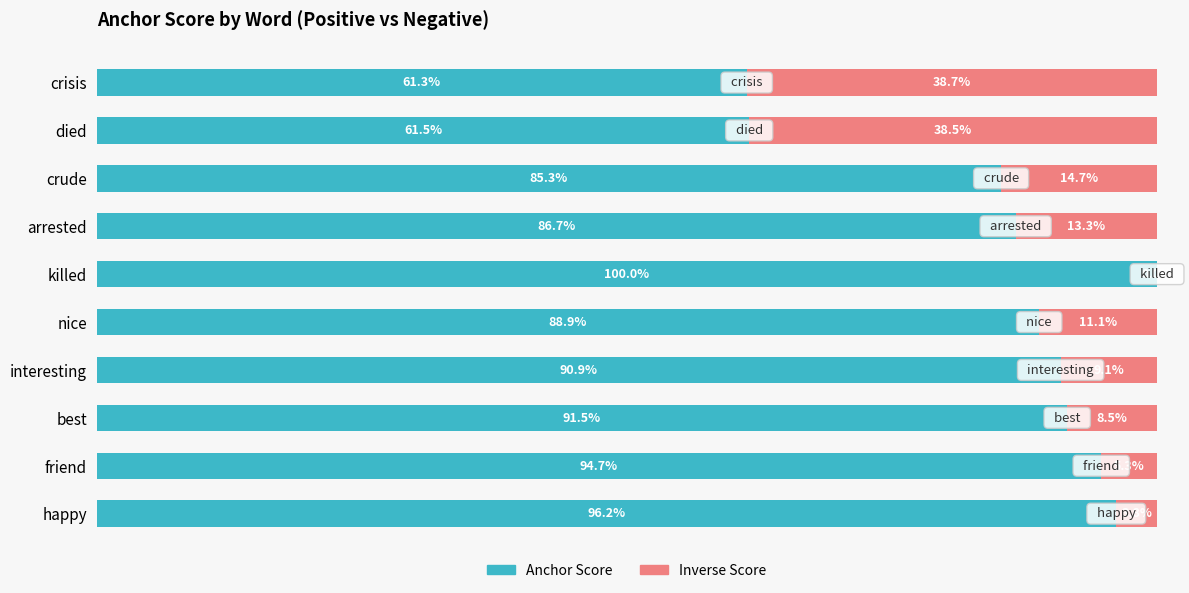

Reading left to right, list all the values displayed in this chart.

Anchor Score: 0=1.0	1=0.9	2=0.9	3=0.9	4=0.9	5=1.0	6=0.9	7=0.9	8=0.6	9=0.6
Inverse Score: 0=0.0	1=0.1	2=0.1	3=0.1	4=0.1	5=0.0	6=0.1	7=0.1	8=0.4	9=0.4